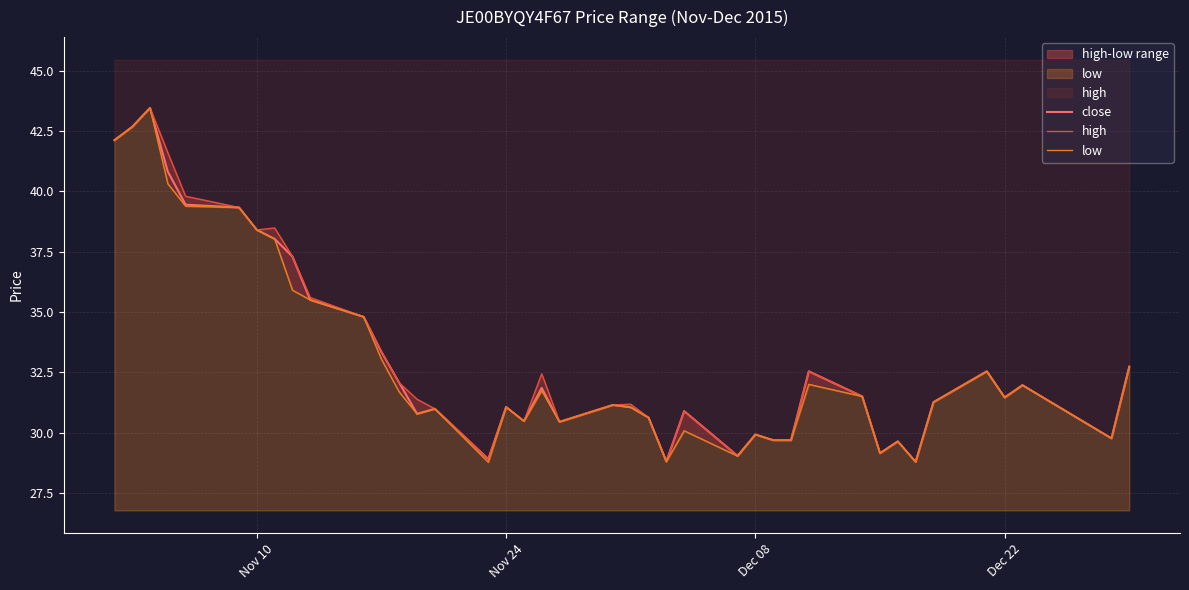

What is the maximum value for close?

43.5